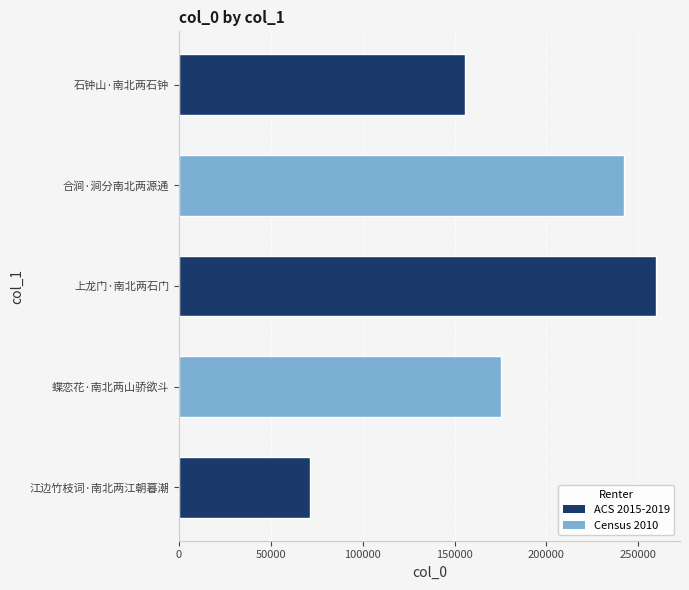

The value at 上龙门·南北两石门 is 359555. True or false?

False